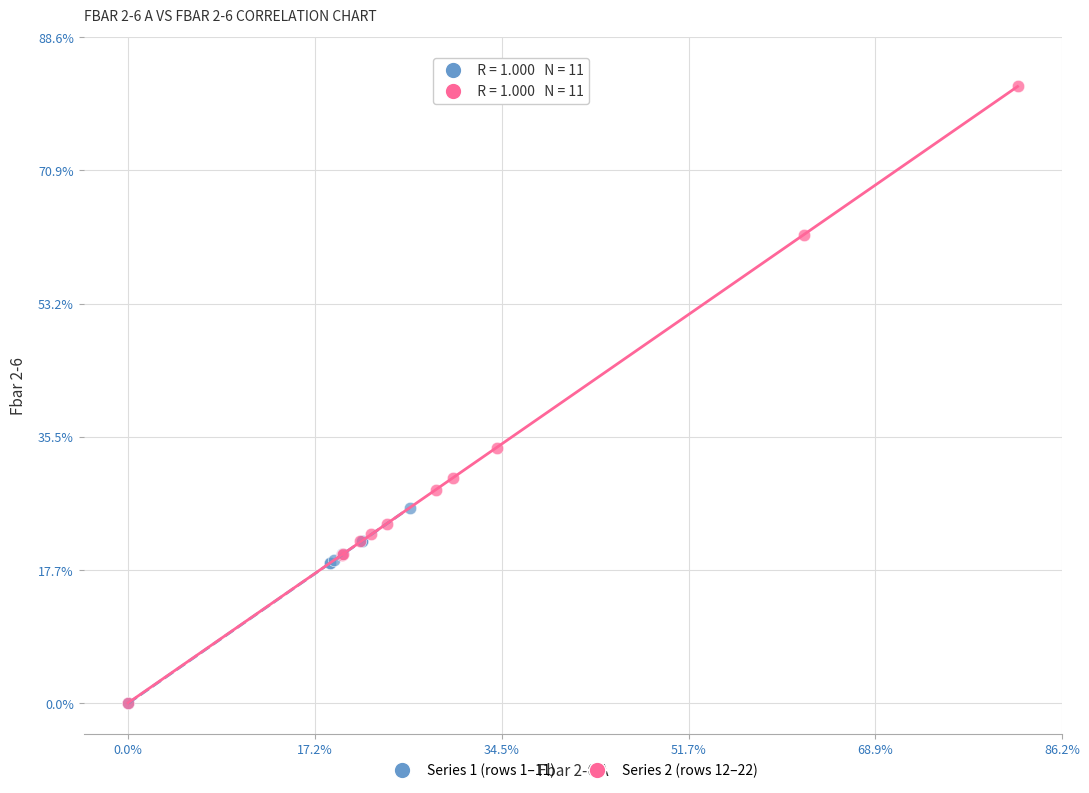

What are all the series names shown in the legend?

Series 1 (rows 1–11), Series 2 (rows 12–22)